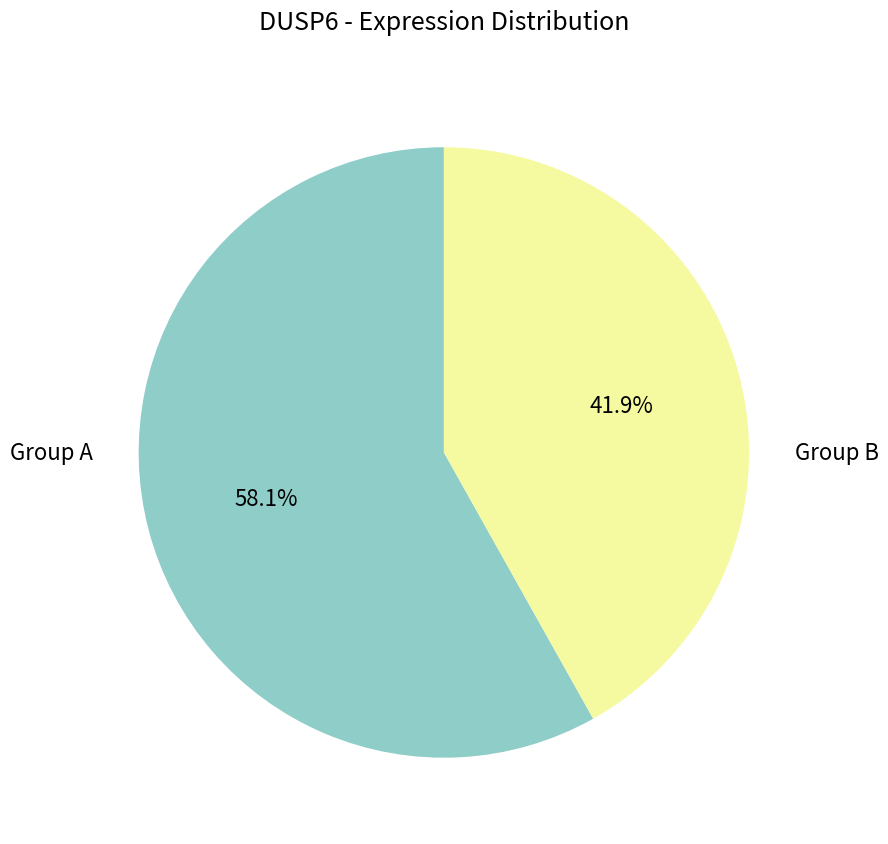

Does Group B account for over 50% of the chart?

No